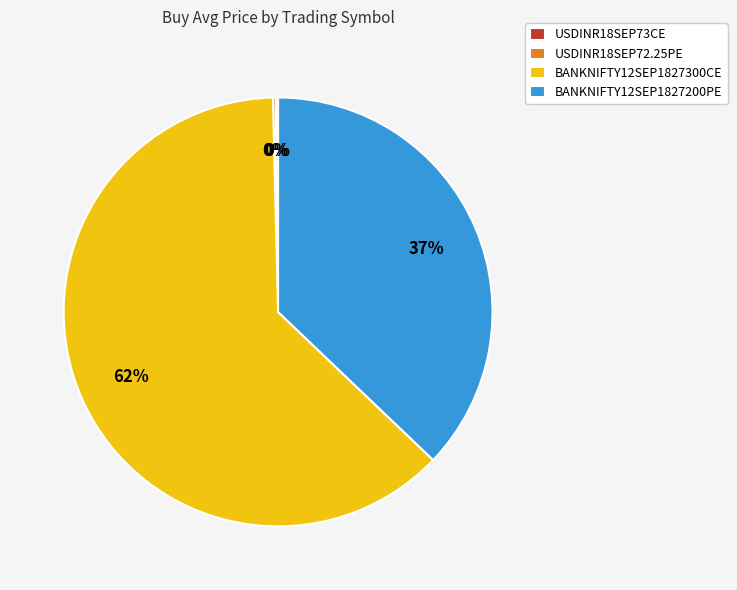

The BANKNIFTY12SEP1827200PE slice represents 28% of the pie. True or false?

False